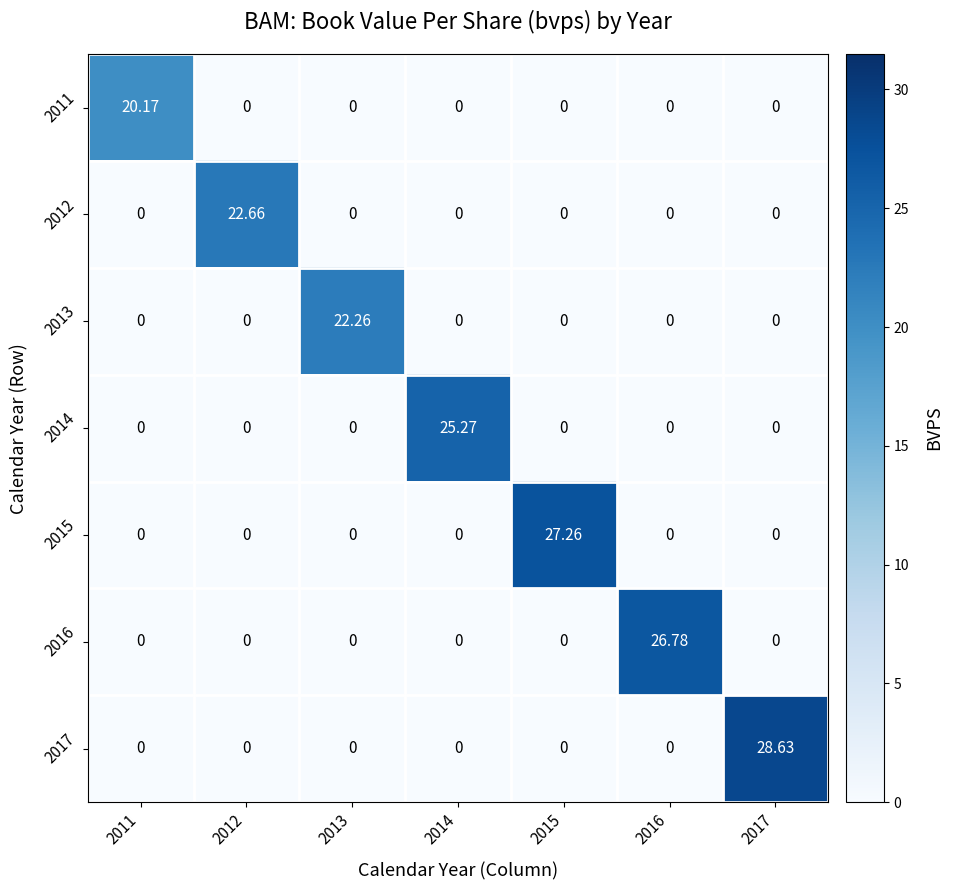

List the series in order of their peak value, highest first.

2017, 2015, 2016, 2014, 2012, 2013, 2011